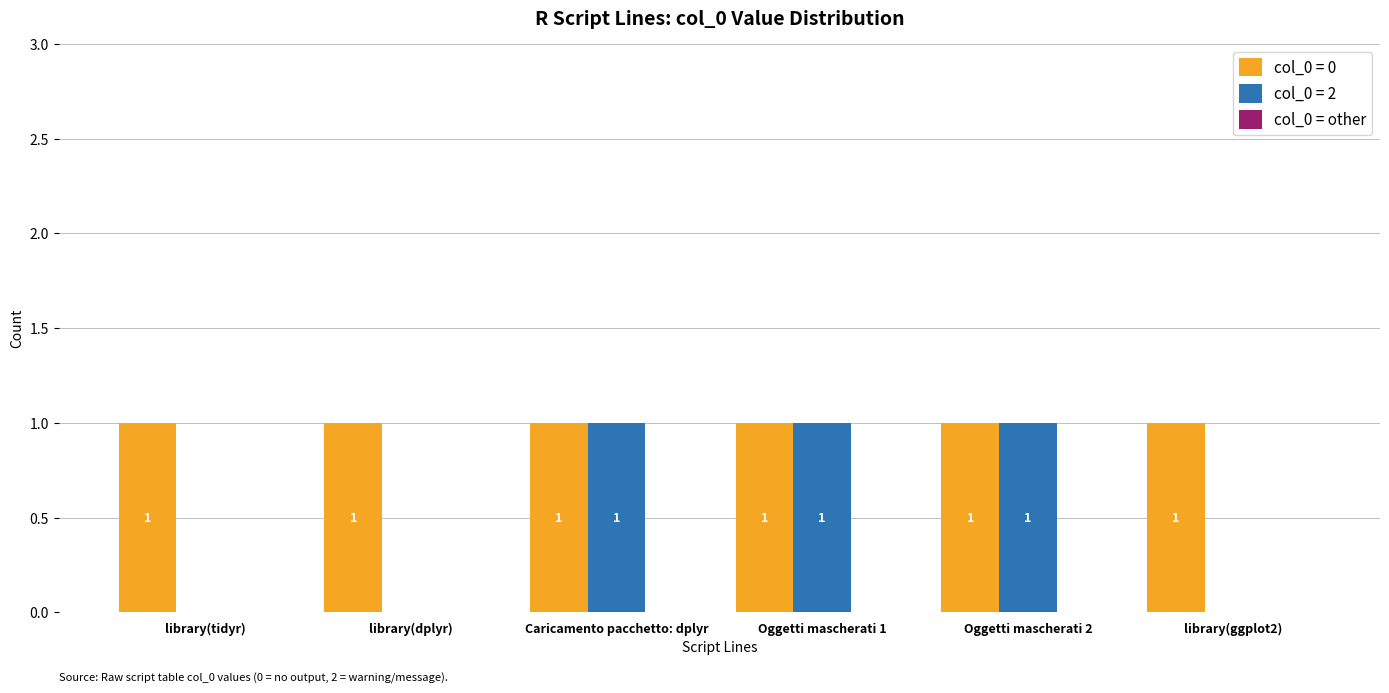

The col_0 = 0 series shows 1 at Caricamento pacchetto: dplyr. True or false?

True